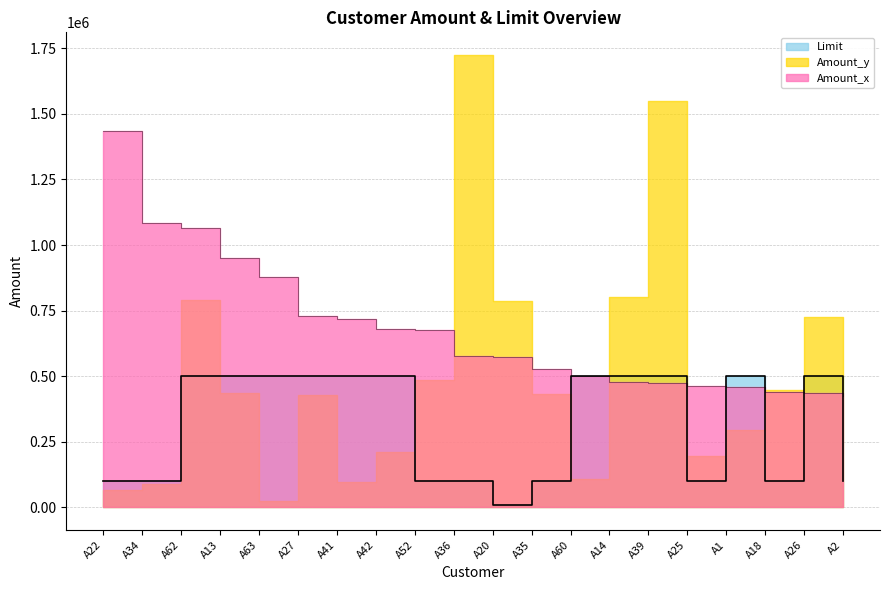

The value of Amount_x at A52 is 988475. True or false?

False